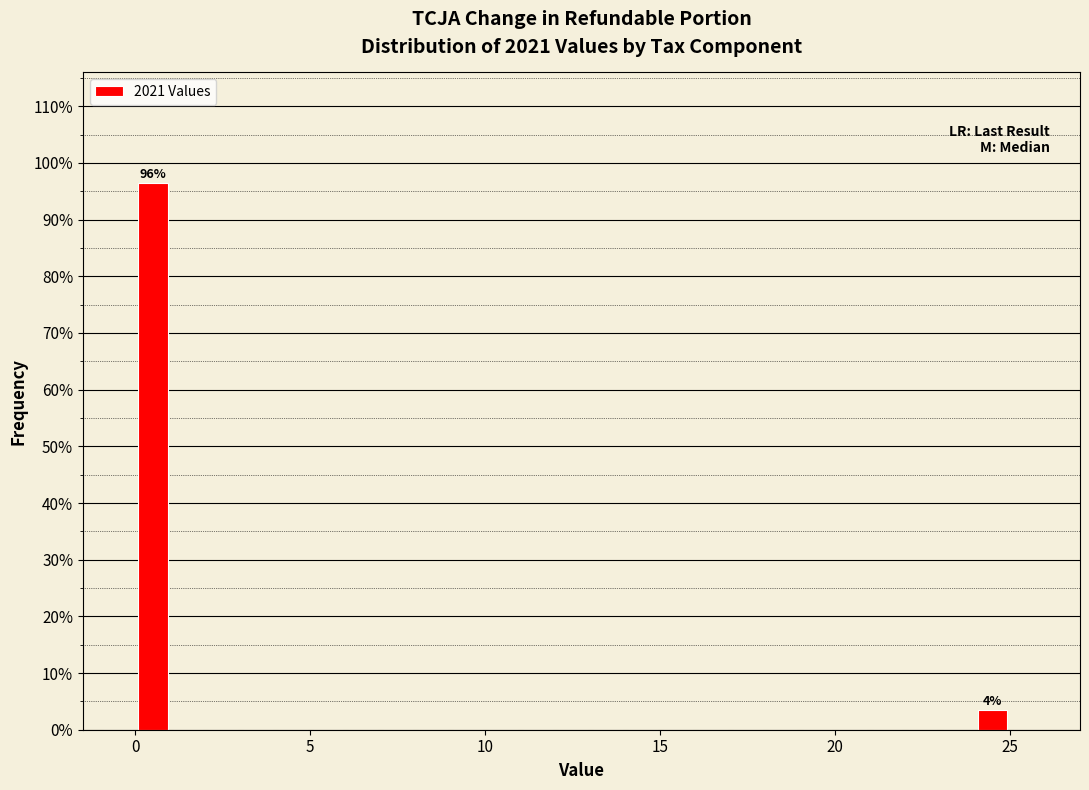

Around what value on the x-axis is the tallest bar? Give the approximate position of its centre, as read against the axis.

0.5